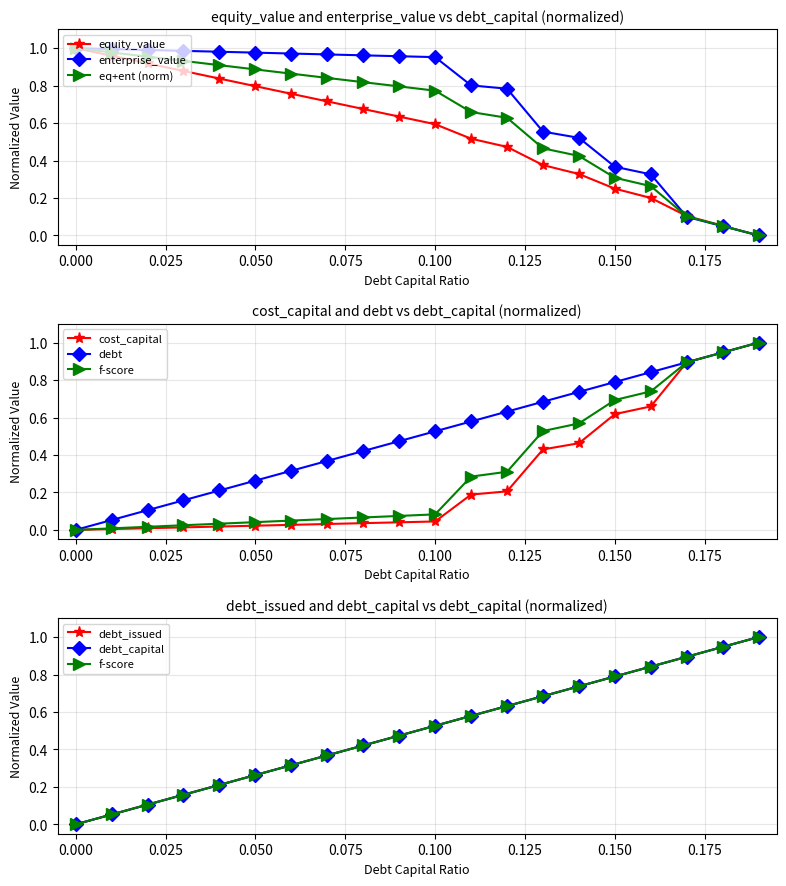

The equity_value series shows 0.6 at 0.100. True or false?

True